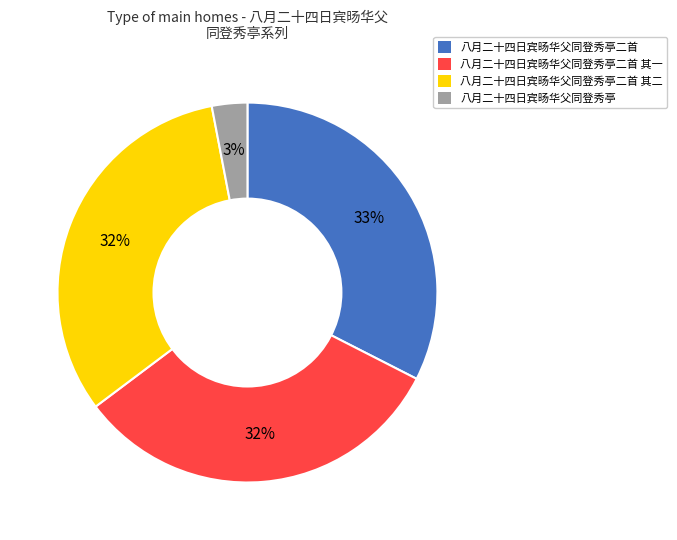

To the nearest percent, what is the combined percentage of 八月二十四日宾旸华父同登秀亭二首 and 八月二十四日宾旸华父同登秀亭二首 其二?

65%